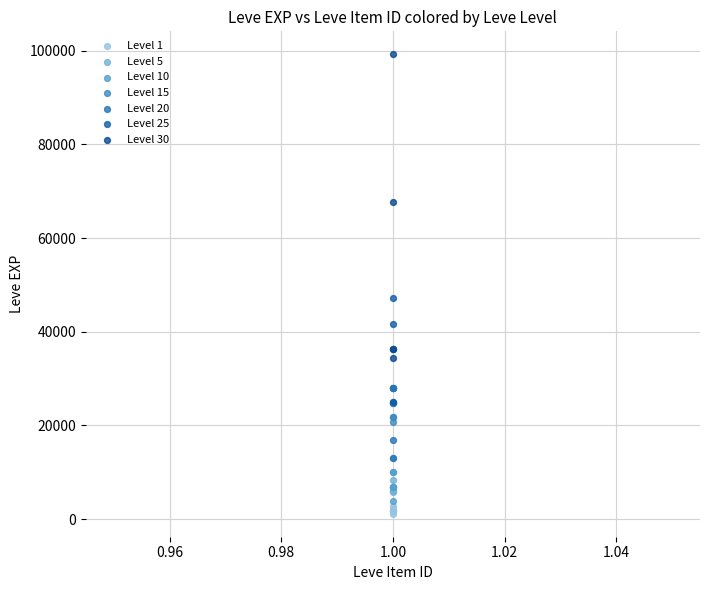

Which series reaches the minimum Y coordinate?

Level 1